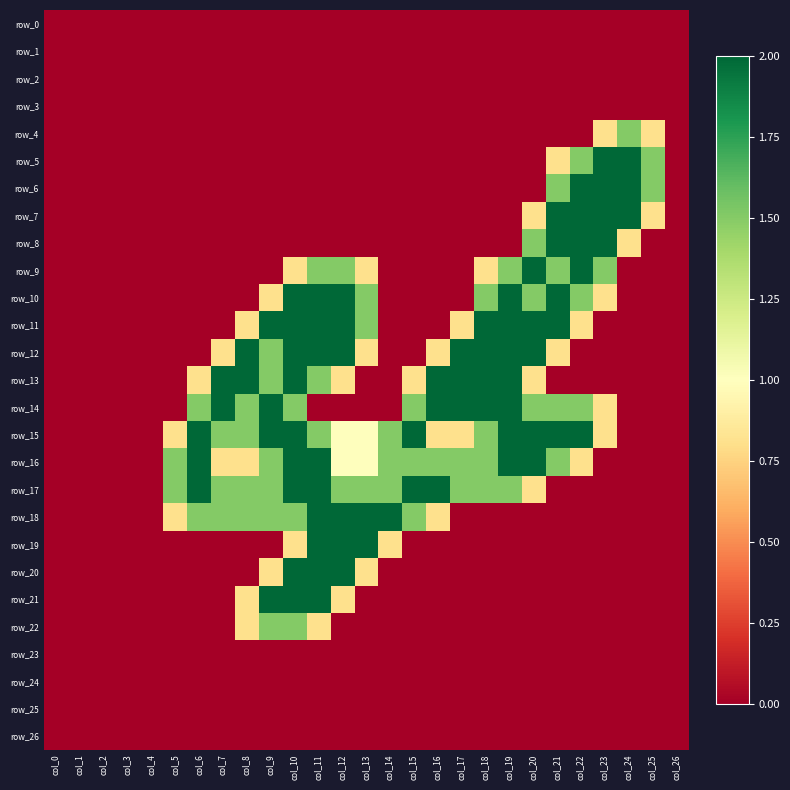

Reading left to right, extract all data points from this chart.

row_0: 0.0	0.0	0.0	0.0	0.0	0.0	0.0	0.0	0.0	0.0	0.0	0.0	0.0	0.0	0.0	0.0	0.0	0.0	0.0	0.0	0.0	0.0	0.0	0.0	0.0	0.0	0.0
row_1: 0.0	0.0	0.0	0.0	0.0	0.0	0.0	0.0	0.0	0.0	0.0	0.0	0.0	0.0	0.0	0.0	0.0	0.0	0.0	0.0	0.0	0.0	0.0	0.0	0.0	0.0	0.0
row_2: 0.0	0.0	0.0	0.0	0.0	0.0	0.0	0.0	0.0	0.0	0.0	0.0	0.0	0.0	0.0	0.0	0.0	0.0	0.0	0.0	0.0	0.0	0.0	0.0	0.0	0.0	0.0
row_3: 0.0	0.0	0.0	0.0	0.0	0.0	0.0	0.0	0.0	0.0	0.0	0.0	0.0	0.0	0.0	0.0	0.0	0.0	0.0	0.0	0.0	0.0	0.0	0.0	0.0	0.0	0.0
row_4: 0.0	0.0	0.0	0.0	0.0	0.0	0.0	0.0	0.0	0.0	0.0	0.0	0.0	0.0	0.0	0.0	0.0	0.0	0.0	0.0	0.0	0.0	0.0	0.8	1.5	0.8	0.0
row_5: 0.0	0.0	0.0	0.0	0.0	0.0	0.0	0.0	0.0	0.0	0.0	0.0	0.0	0.0	0.0	0.0	0.0	0.0	0.0	0.0	0.0	0.8	1.5	2.0	2.0	1.5	0.0
row_6: 0.0	0.0	0.0	0.0	0.0	0.0	0.0	0.0	0.0	0.0	0.0	0.0	0.0	0.0	0.0	0.0	0.0	0.0	0.0	0.0	0.0	1.5	2.0	2.0	2.0	1.5	0.0
row_7: 0.0	0.0	0.0	0.0	0.0	0.0	0.0	0.0	0.0	0.0	0.0	0.0	0.0	0.0	0.0	0.0	0.0	0.0	0.0	0.0	0.8	2.0	2.0	2.0	2.0	0.8	0.0
row_8: 0.0	0.0	0.0	0.0	0.0	0.0	0.0	0.0	0.0	0.0	0.0	0.0	0.0	0.0	0.0	0.0	0.0	0.0	0.0	0.0	1.5	2.0	2.0	2.0	0.8	0.0	0.0
row_9: 0.0	0.0	0.0	0.0	0.0	0.0	0.0	0.0	0.0	0.0	0.8	1.5	1.5	0.8	0.0	0.0	0.0	0.0	0.8	1.5	2.0	1.5	2.0	1.5	0.0	0.0	0.0
row_10: 0.0	0.0	0.0	0.0	0.0	0.0	0.0	0.0	0.0	0.8	2.0	2.0	2.0	1.5	0.0	0.0	0.0	0.0	1.5	2.0	1.5	2.0	1.5	0.8	0.0	0.0	0.0
row_11: 0.0	0.0	0.0	0.0	0.0	0.0	0.0	0.0	0.8	2.0	2.0	2.0	2.0	1.5	0.0	0.0	0.0	0.8	2.0	2.0	2.0	2.0	0.8	0.0	0.0	0.0	0.0
row_12: 0.0	0.0	0.0	0.0	0.0	0.0	0.0	0.8	2.0	1.5	2.0	2.0	2.0	0.8	0.0	0.0	0.8	2.0	2.0	2.0	2.0	0.8	0.0	0.0	0.0	0.0	0.0
row_13: 0.0	0.0	0.0	0.0	0.0	0.0	0.8	2.0	2.0	1.5	2.0	1.5	0.8	0.0	0.0	0.8	2.0	2.0	2.0	2.0	0.8	0.0	0.0	0.0	0.0	0.0	0.0
row_14: 0.0	0.0	0.0	0.0	0.0	0.0	1.5	2.0	1.5	2.0	1.5	0.0	0.0	0.0	0.0	1.5	2.0	2.0	2.0	2.0	1.5	1.5	1.5	0.8	0.0	0.0	0.0
row_15: 0.0	0.0	0.0	0.0	0.0	0.8	2.0	1.5	1.5	2.0	2.0	1.5	1.0	1.0	1.5	2.0	0.8	0.8	1.5	2.0	2.0	2.0	2.0	0.8	0.0	0.0	0.0
row_16: 0.0	0.0	0.0	0.0	0.0	1.5	2.0	0.8	0.8	1.5	2.0	2.0	1.0	1.0	1.5	1.5	1.5	1.5	1.5	2.0	2.0	1.5	0.8	0.0	0.0	0.0	0.0
row_17: 0.0	0.0	0.0	0.0	0.0	1.5	2.0	1.5	1.5	1.5	2.0	2.0	1.5	1.5	1.5	2.0	2.0	1.5	1.5	1.5	0.8	0.0	0.0	0.0	0.0	0.0	0.0
row_18: 0.0	0.0	0.0	0.0	0.0	0.8	1.5	1.5	1.5	1.5	1.5	2.0	2.0	2.0	2.0	1.5	0.8	0.0	0.0	0.0	0.0	0.0	0.0	0.0	0.0	0.0	0.0
row_19: 0.0	0.0	0.0	0.0	0.0	0.0	0.0	0.0	0.0	0.0	0.8	2.0	2.0	2.0	0.8	0.0	0.0	0.0	0.0	0.0	0.0	0.0	0.0	0.0	0.0	0.0	0.0
row_20: 0.0	0.0	0.0	0.0	0.0	0.0	0.0	0.0	0.0	0.8	2.0	2.0	2.0	0.8	0.0	0.0	0.0	0.0	0.0	0.0	0.0	0.0	0.0	0.0	0.0	0.0	0.0
row_21: 0.0	0.0	0.0	0.0	0.0	0.0	0.0	0.0	0.8	2.0	2.0	2.0	0.8	0.0	0.0	0.0	0.0	0.0	0.0	0.0	0.0	0.0	0.0	0.0	0.0	0.0	0.0
row_22: 0.0	0.0	0.0	0.0	0.0	0.0	0.0	0.0	0.8	1.5	1.5	0.8	0.0	0.0	0.0	0.0	0.0	0.0	0.0	0.0	0.0	0.0	0.0	0.0	0.0	0.0	0.0
row_23: 0.0	0.0	0.0	0.0	0.0	0.0	0.0	0.0	0.0	0.0	0.0	0.0	0.0	0.0	0.0	0.0	0.0	0.0	0.0	0.0	0.0	0.0	0.0	0.0	0.0	0.0	0.0
row_24: 0.0	0.0	0.0	0.0	0.0	0.0	0.0	0.0	0.0	0.0	0.0	0.0	0.0	0.0	0.0	0.0	0.0	0.0	0.0	0.0	0.0	0.0	0.0	0.0	0.0	0.0	0.0
row_25: 0.0	0.0	0.0	0.0	0.0	0.0	0.0	0.0	0.0	0.0	0.0	0.0	0.0	0.0	0.0	0.0	0.0	0.0	0.0	0.0	0.0	0.0	0.0	0.0	0.0	0.0	0.0
row_26: 0.0	0.0	0.0	0.0	0.0	0.0	0.0	0.0	0.0	0.0	0.0	0.0	0.0	0.0	0.0	0.0	0.0	0.0	0.0	0.0	0.0	0.0	0.0	0.0	0.0	0.0	0.0